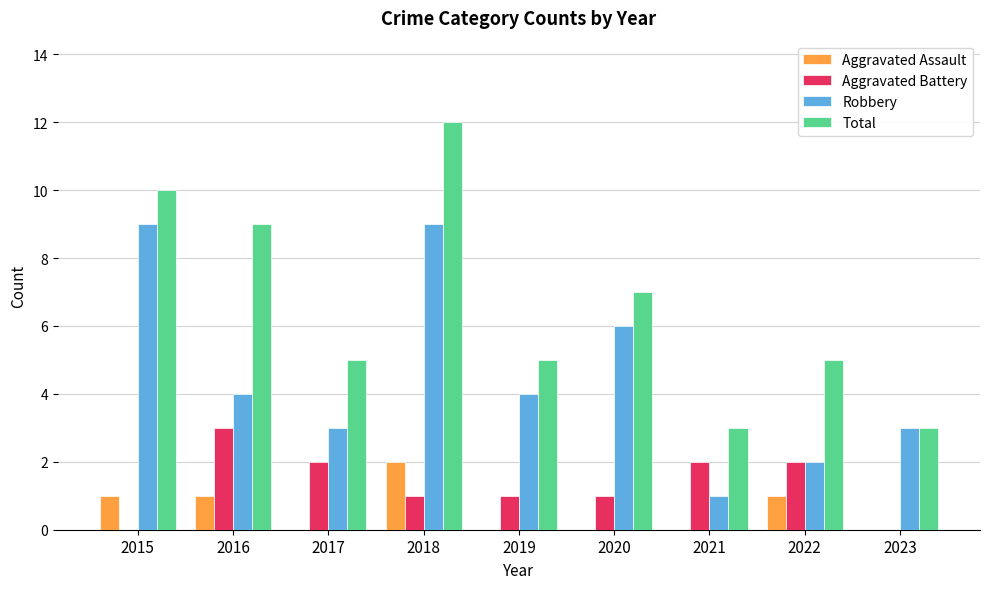

Which label corresponds to the largest value in the chart?

2018